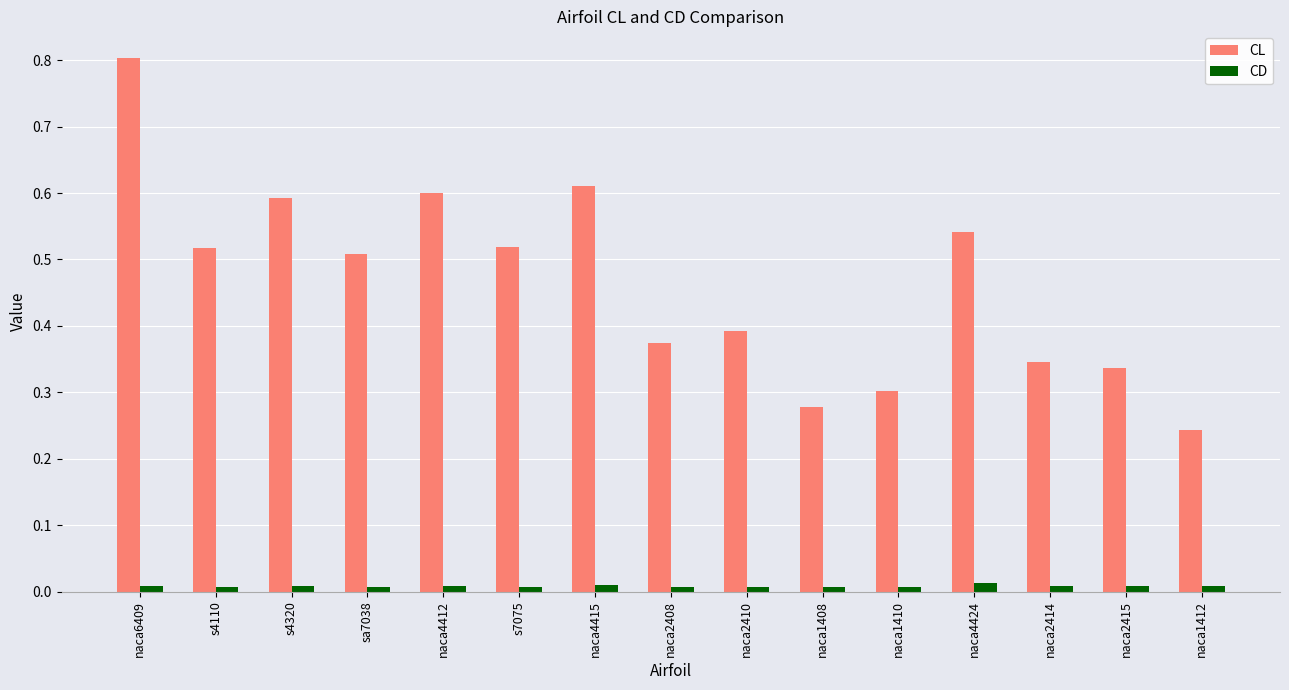

What is the sum of the CL values at naca2410 and naca1410?

0.7